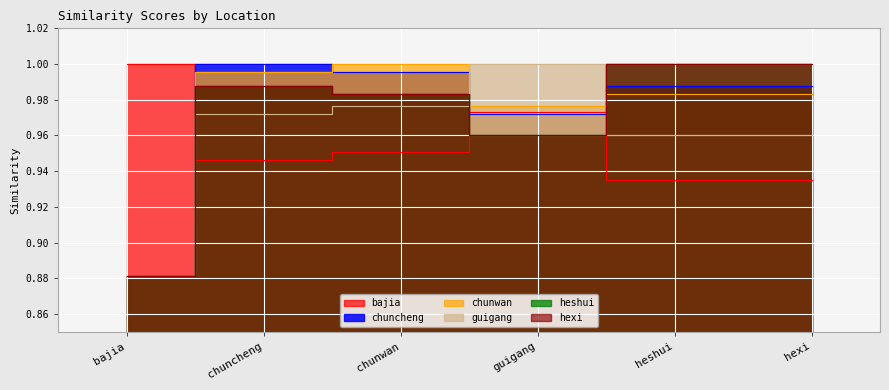

Reading left to right, list all the values displayed in this chart.

bajia: 1.0	0.9	1.0	1.0	0.9	0.9
chuncheng: 0.9	1.0	1.0	1.0	1.0	1.0
chunwan: 0.9	1.0	1.0	1.0	1.0	1.0
guigang: 0.9	1.0	1.0	1.0	1.0	1.0
heshui: 0.9	1.0	1.0	1.0	1.0	1.0
hexi: 0.9	1.0	1.0	1.0	1.0	1.0